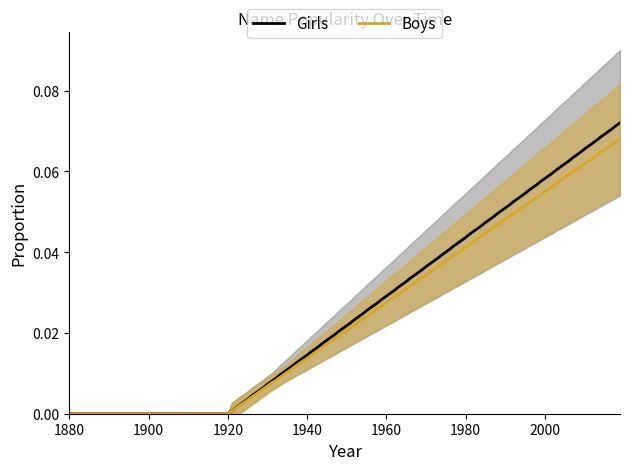

Reading left to right, what are all the values shown in this chart?

Girls: 1880=0.0	1890=0.0	1900=0.0	1910=0.0	1920=0.0	1930=0.0	1940=0.0	1950=0.0	1960=0.0	1970=0.0	1980=0.0	1990=0.0	2000=0.0	2010=0.0	2019=0.0
Girls_upper: 1880=0.0	1890=0.0	1900=0.0	1910=0.0	1920=0.0	1930=0.0	1940=0.0	1950=0.0	1960=0.0	1970=0.1	1980=0.1	1990=0.1	2000=0.1	2010=0.1	2019=0.1
Girls_lower: 1880=0.0	1890=0.0	1900=0.0	1910=0.0	1920=0.0	1930=0.0	1940=0.0	1950=0.0	1960=0.0	1970=0.0	1980=0.0	1990=0.0	2000=0.0	2010=0.0	2019=0.0
Boys: 1880=0.0	1890=0.0	1900=0.0	1910=0.0	1920=0.0	1930=0.0	1940=0.0	1950=0.0	1960=0.0	1970=0.0	1980=0.0	1990=0.0	2000=0.0	2010=0.0	2019=0.0
Boys_upper: 1880=0.0	1890=0.0	1900=0.0	1910=0.0	1920=0.0	1930=0.0	1940=0.0	1950=0.0	1960=0.0	1970=0.0	1980=0.1	1990=0.1	2000=0.1	2010=0.1	2019=0.1
Boys_lower: 1880=0.0	1890=0.0	1900=0.0	1910=0.0	1920=0.0	1930=0.0	1940=0.0	1950=0.0	1960=0.0	1970=0.0	1980=0.0	1990=0.0	2000=0.0	2010=0.0	2019=0.0